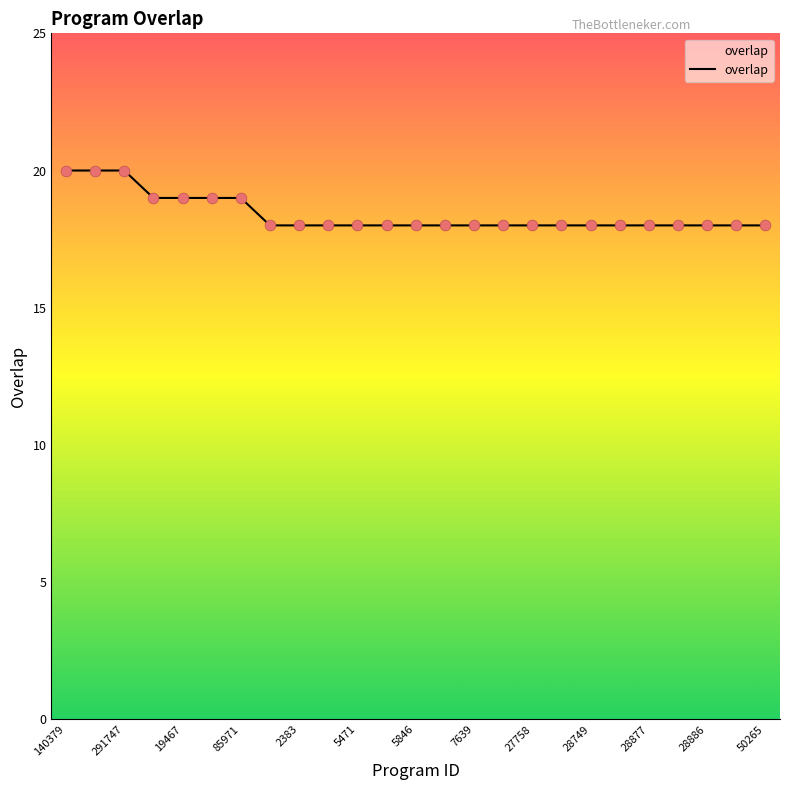

What is the maximum value shown in the chart?

20